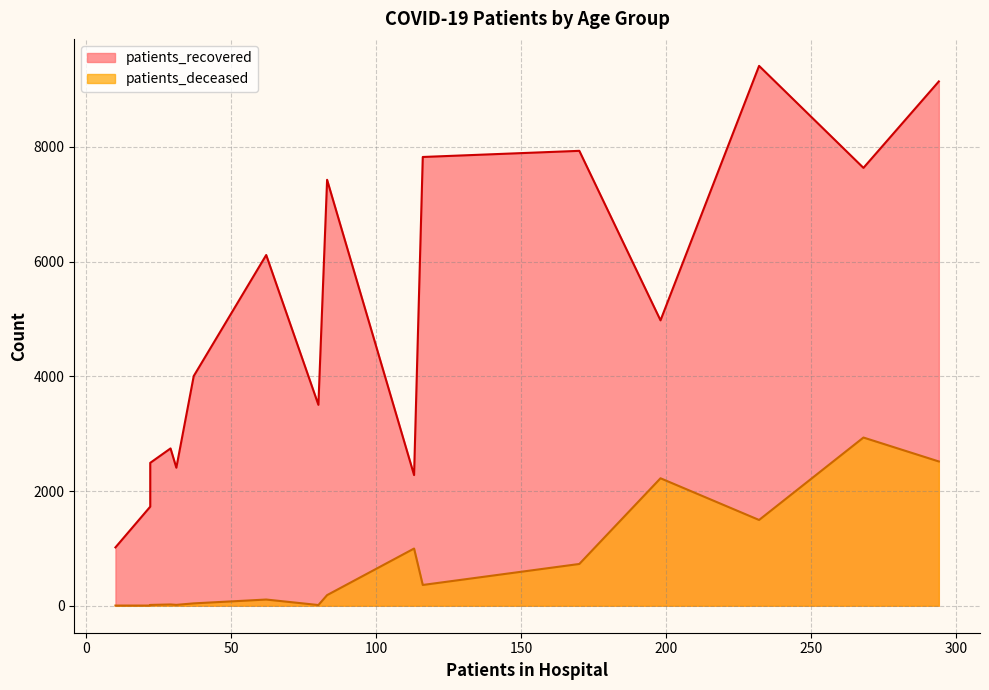

At 30 - 34, list the series in order from largest to smallest.

patients_recovered, patients_deceased